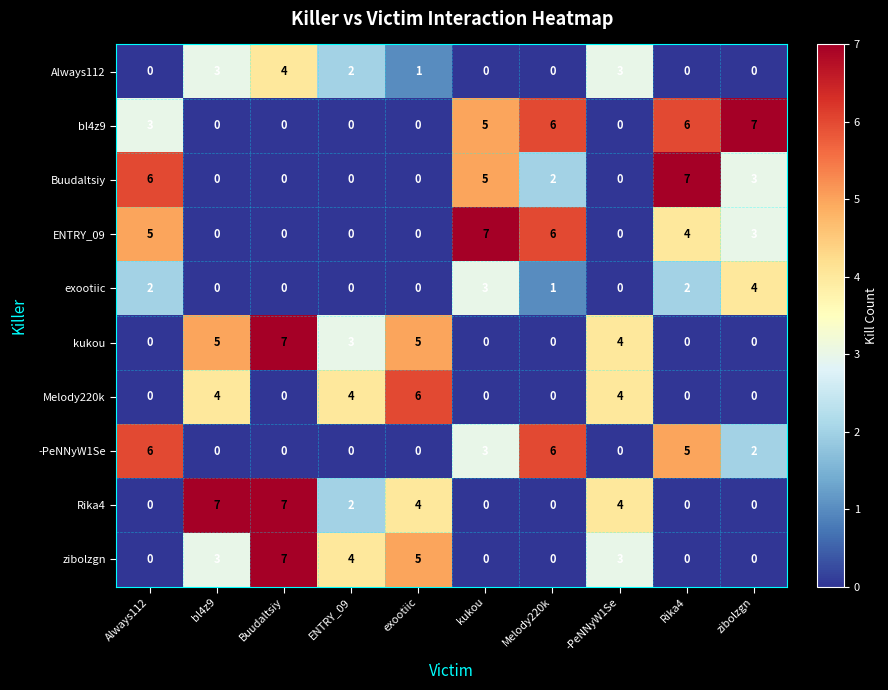

What is the difference between the exootiic values at kukou and ENTRY_09?

3